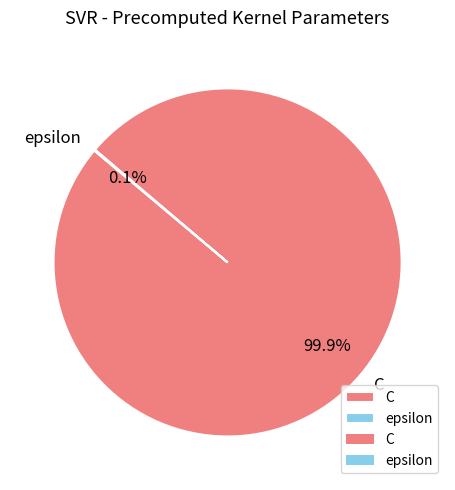

Is C the majority of the pie?

Yes